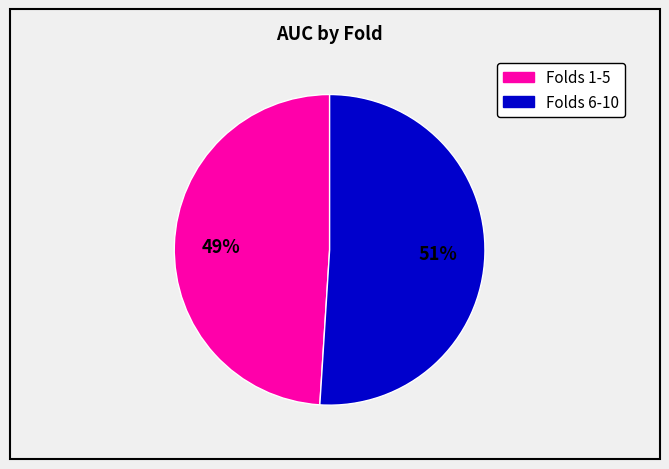

Does any single category account for the majority?

Yes